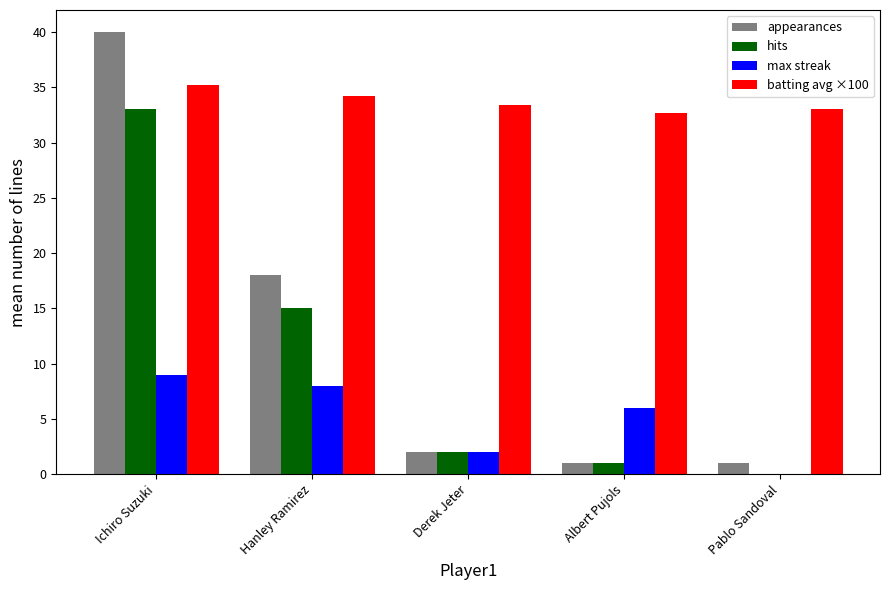

Which series has the widest spread of values?

appearances